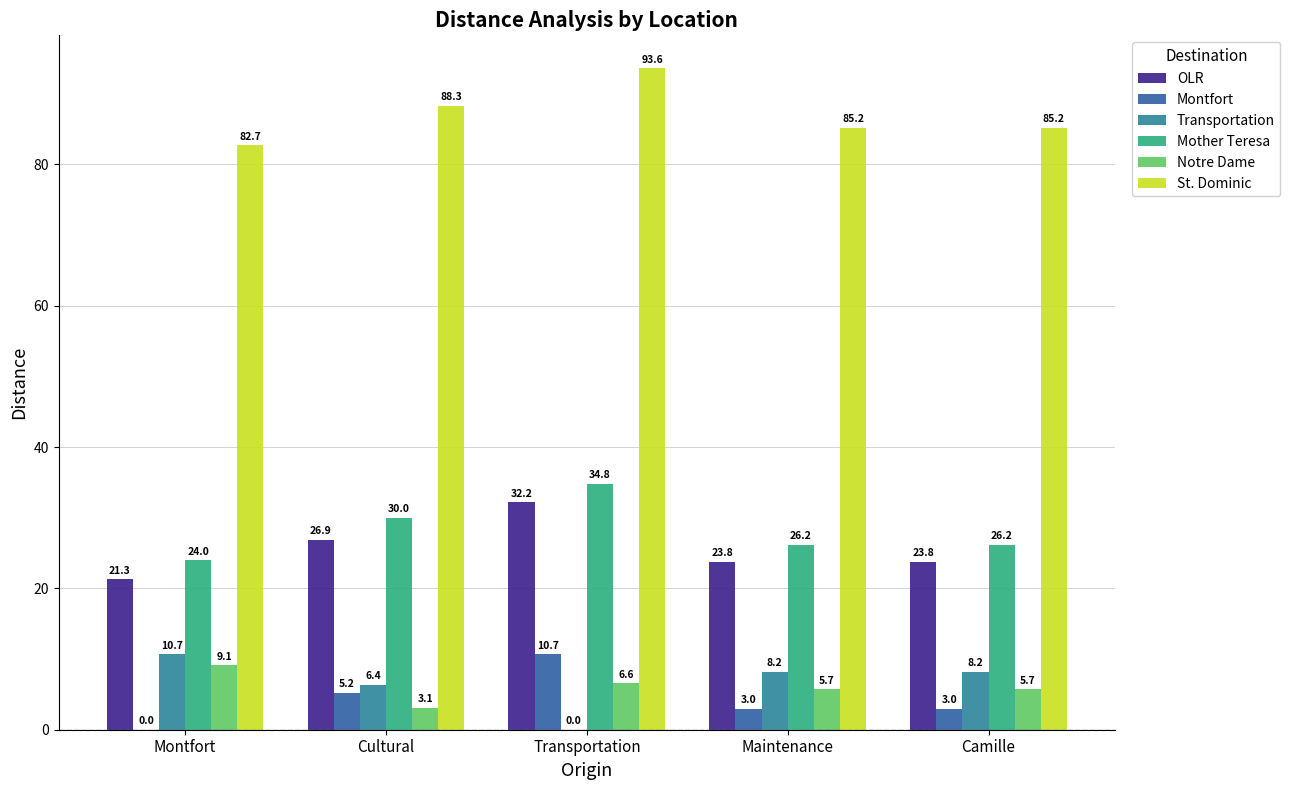

What is the maximum value shown in the chart?

93.6